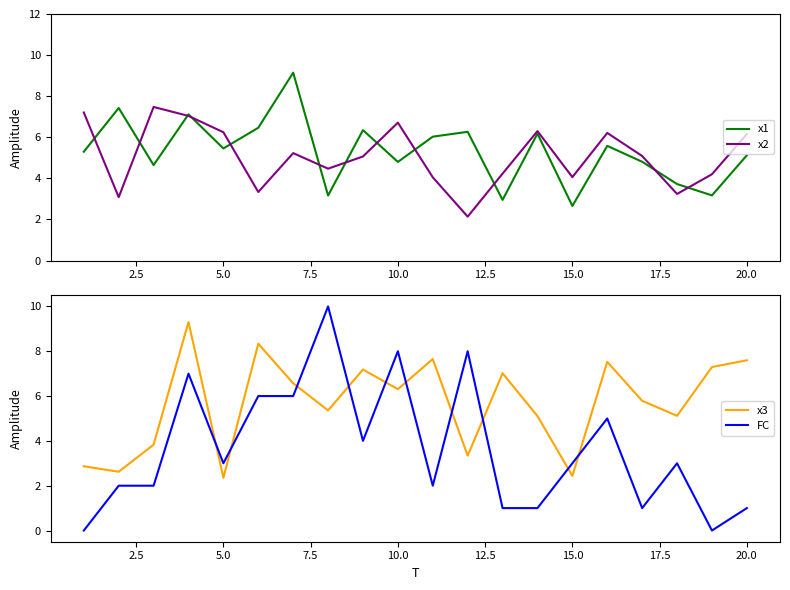

Is the value of x1 at 15.0 greater than the value of x2 at 10.0?

No